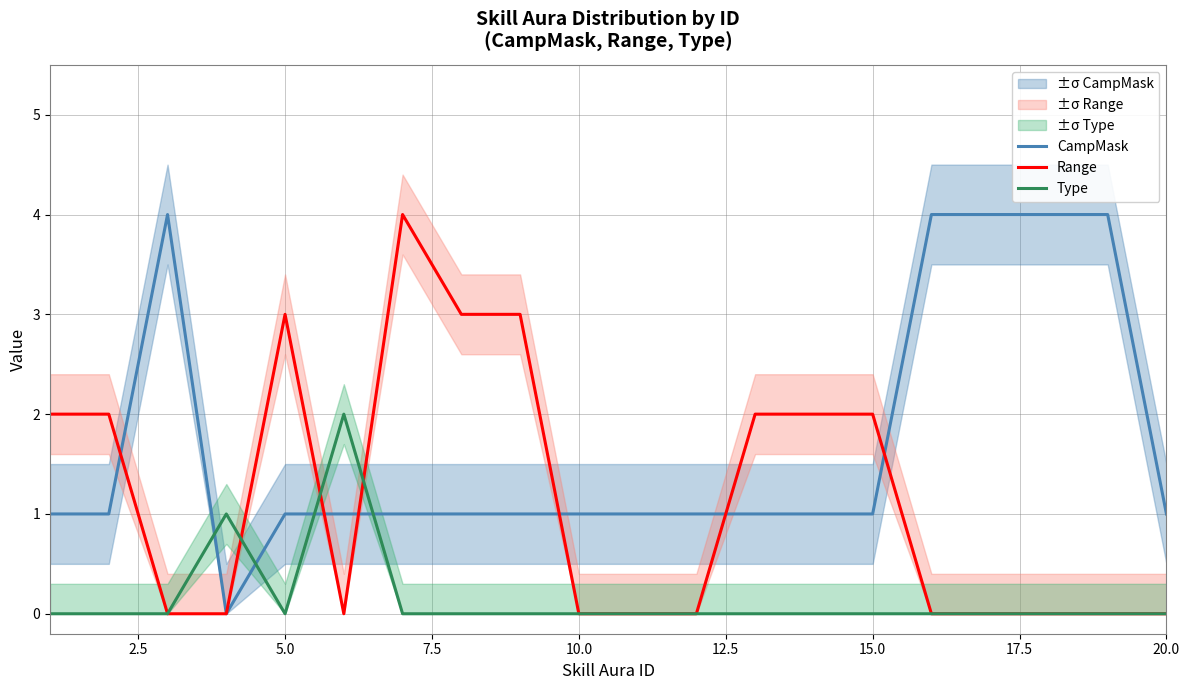

Is it true that Range equals 2 at 15?

False